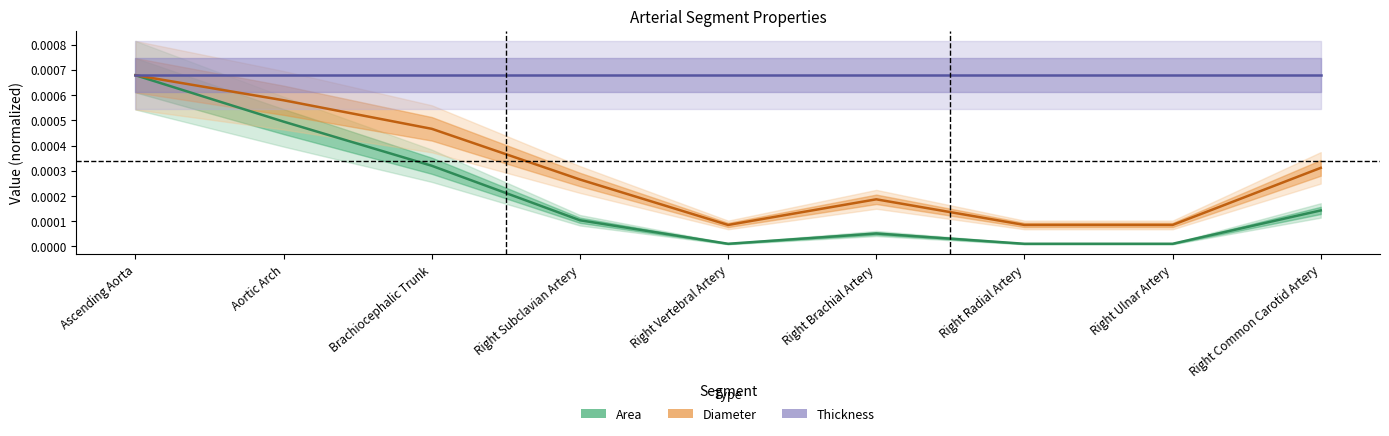

Does the chart display data point markers on the line(s)?

No